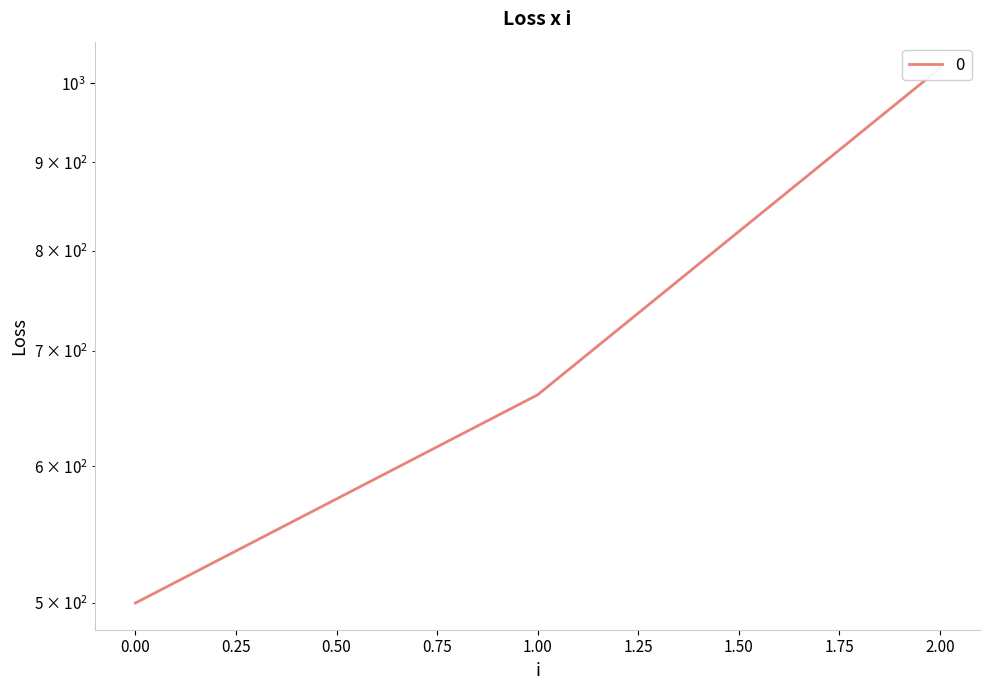

What is the sum of the values at 2 and 1?

1680